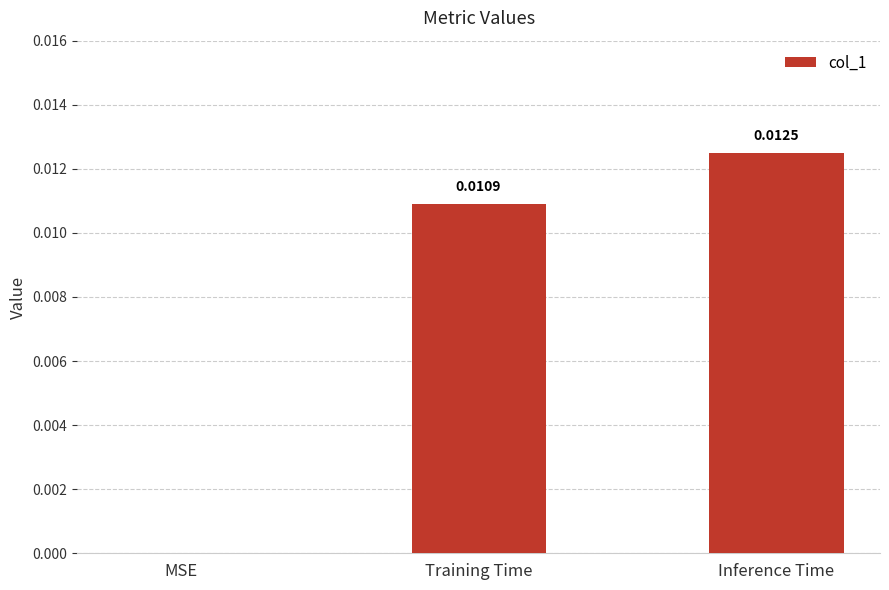

Where is the data nearest to the value 0?

MSE